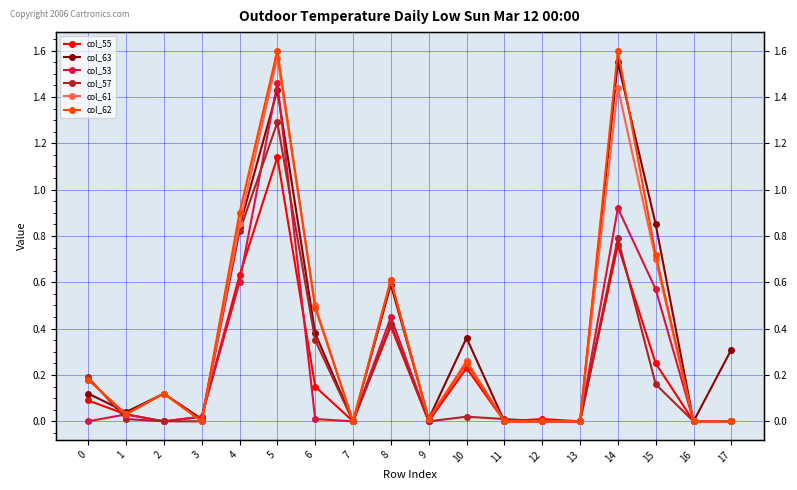

Is the value of col_63 at 2 greater than the value of col_57 at 15?

No